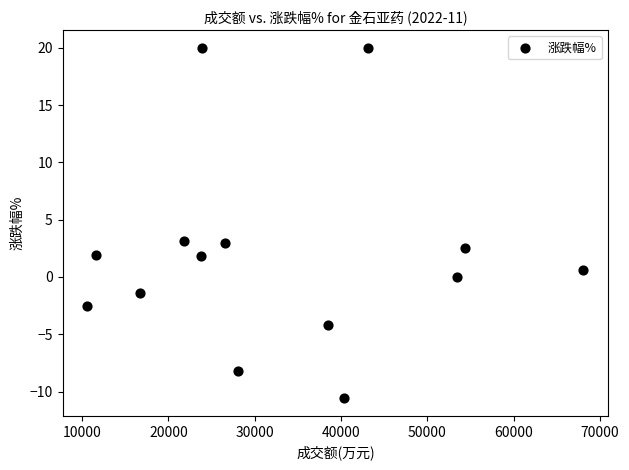

What is the range of Y values (max minus min)?

30.6